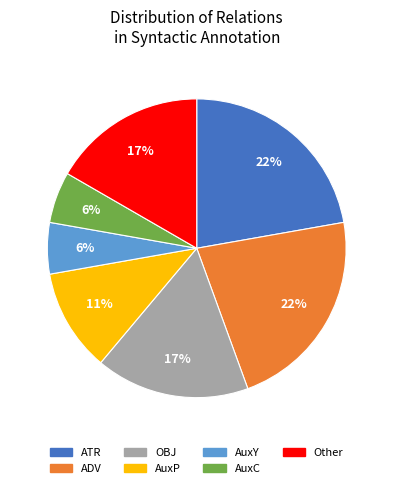

Does any single category account for the majority?

No